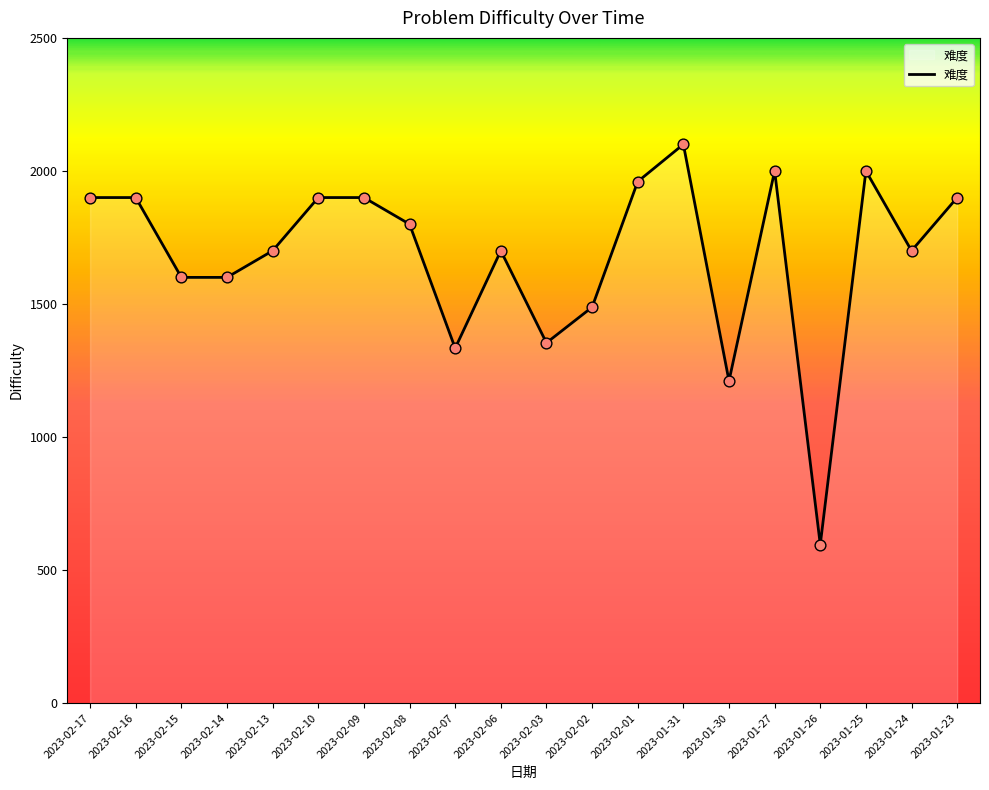

Between 2023-01-31 and 2023-02-15, which is larger?

2023-01-31